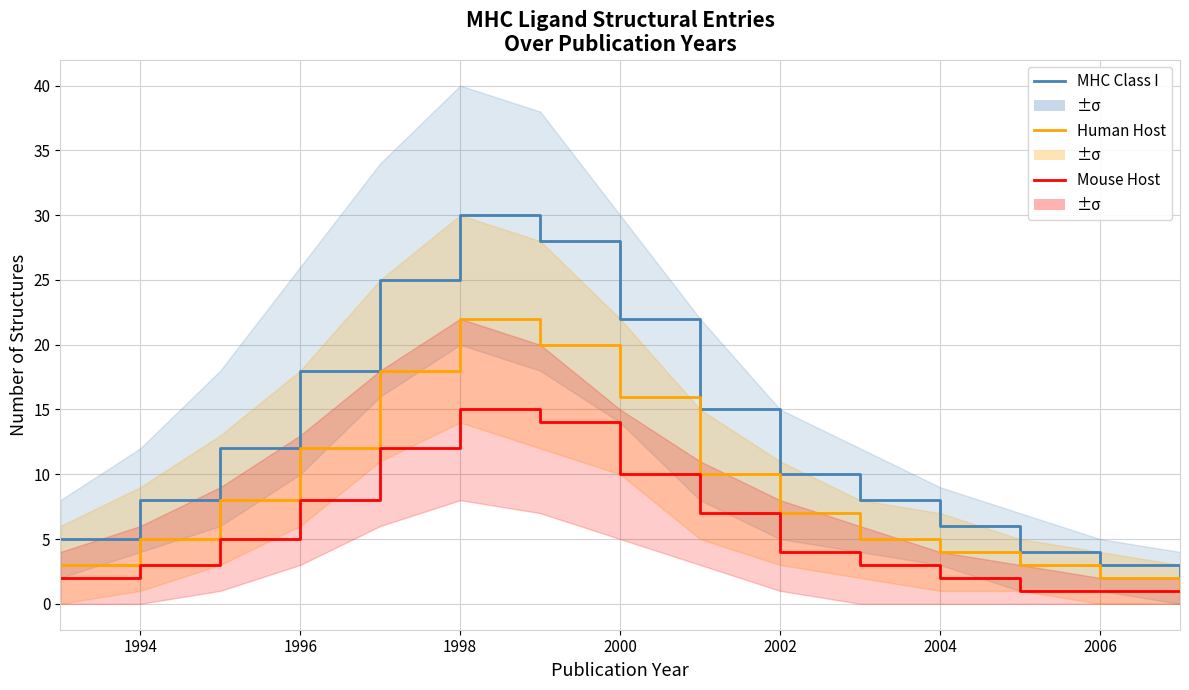

True or false: Mouse Host and Human Host cross at least once.

False